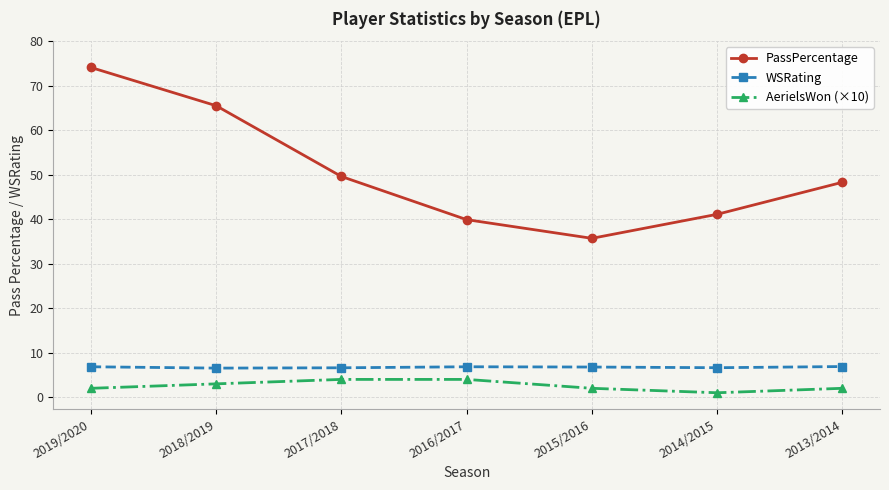

Which series has the widest spread of values?

PassPercentage